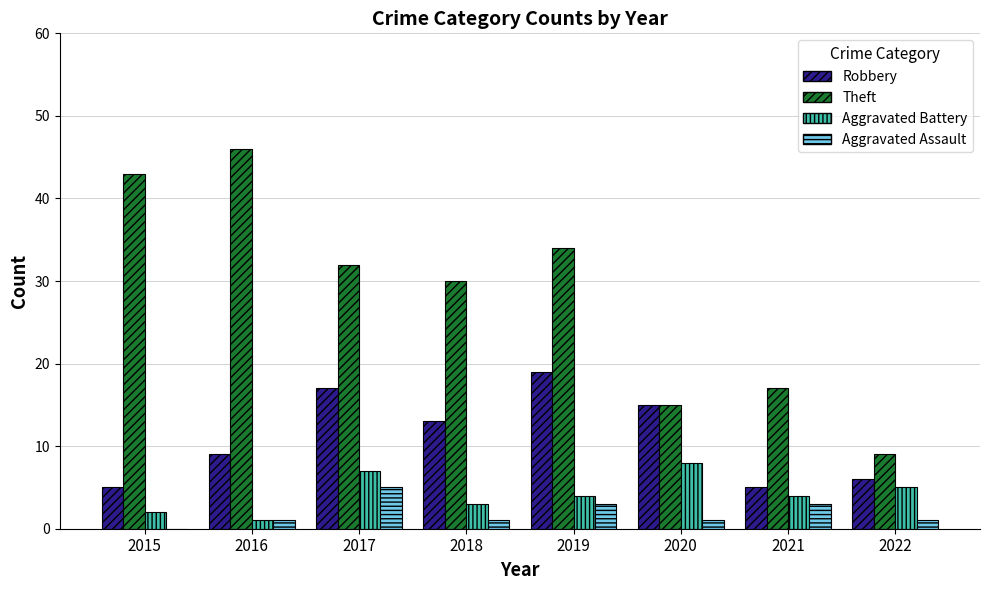

What is the total value across all series at 2015?

50